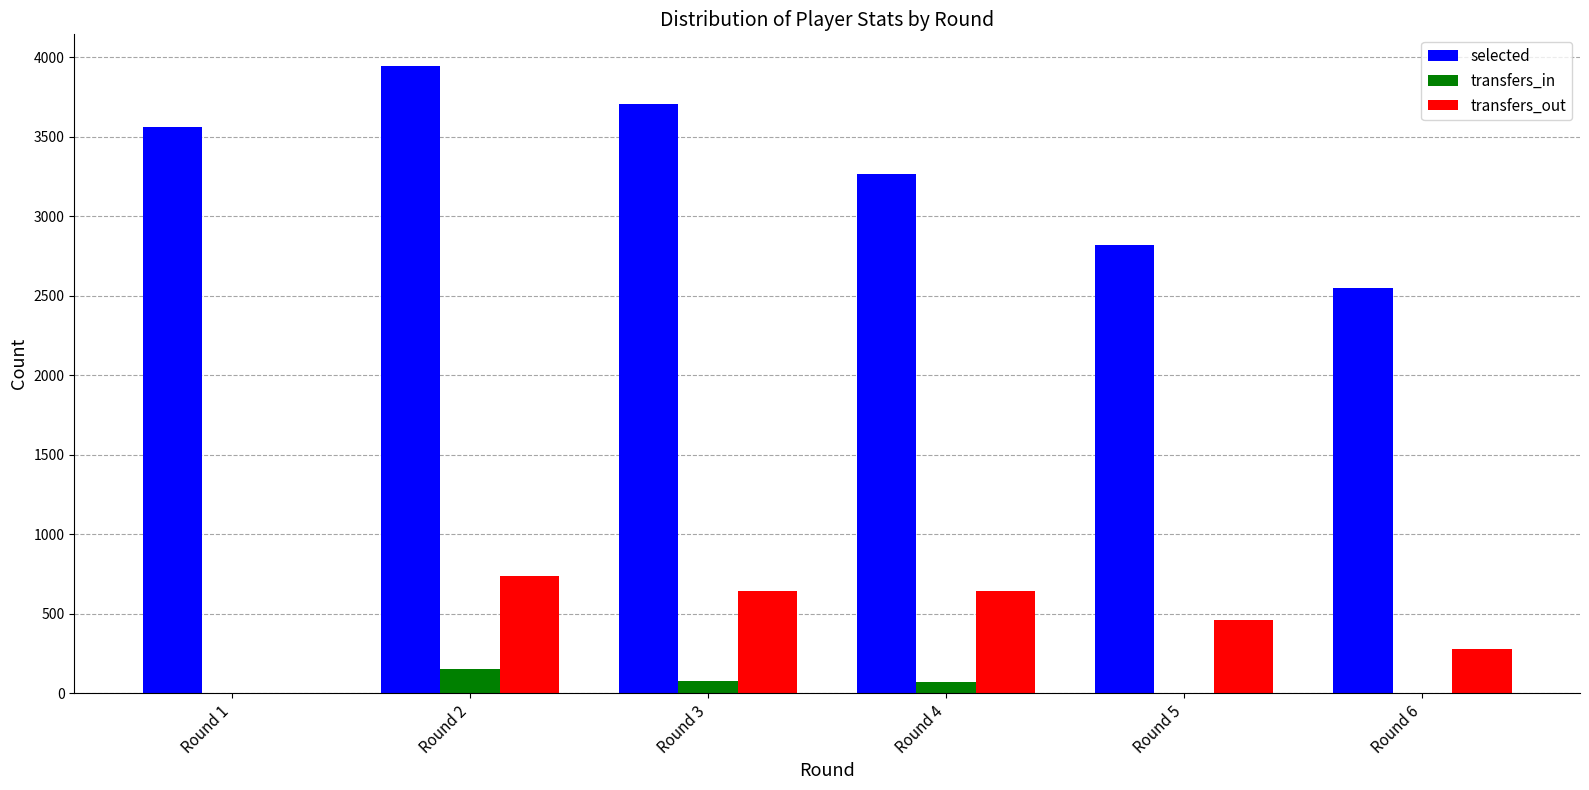

The value of transfers_out at Round 4 is 964. True or false?

False